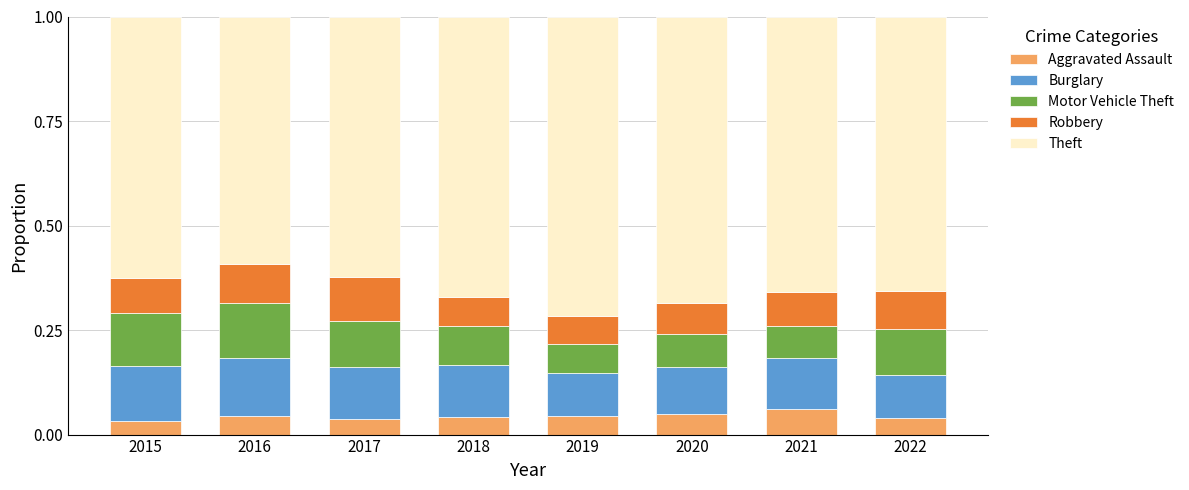

The value of Aggravated Assault at 2018 is 0.1. True or false?

False